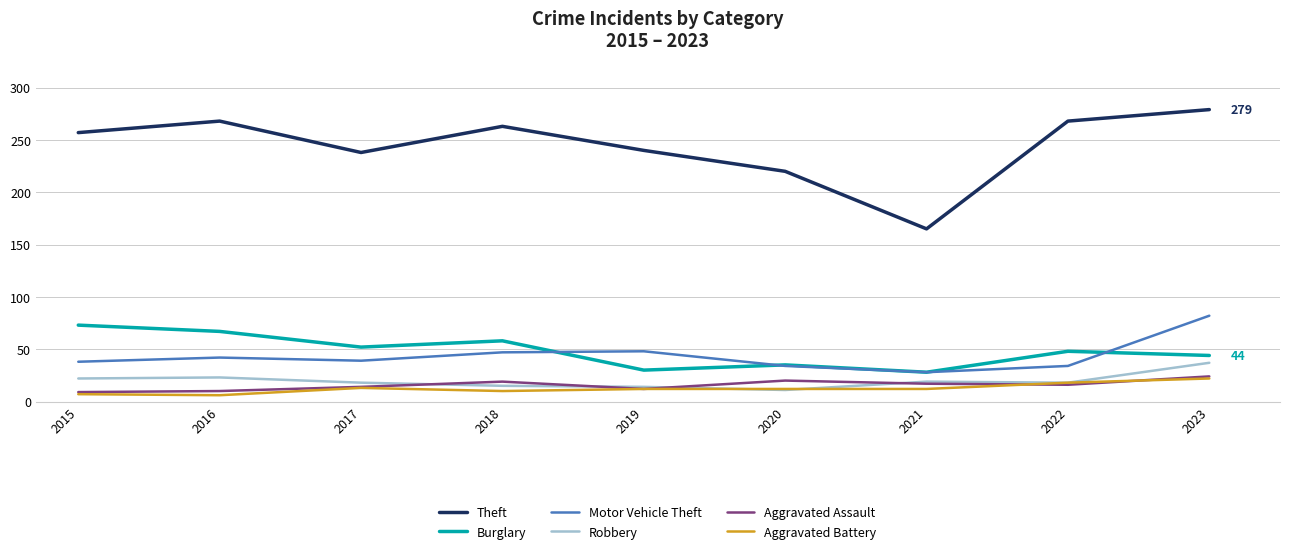

True or false: Theft and Robbery intersect in this chart.

False